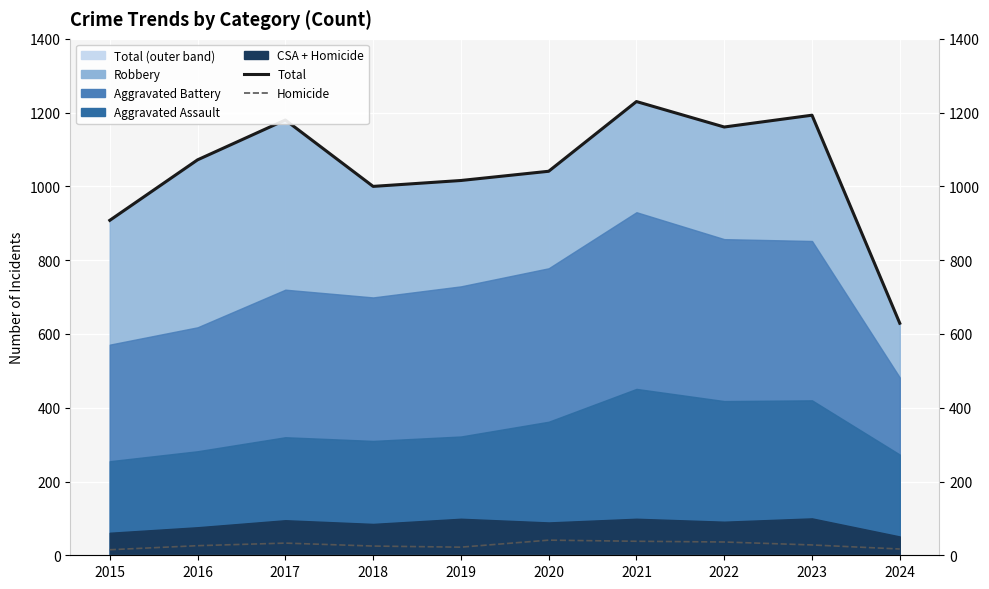

What is the sum of the Total values at 2021 and 2018?

2230